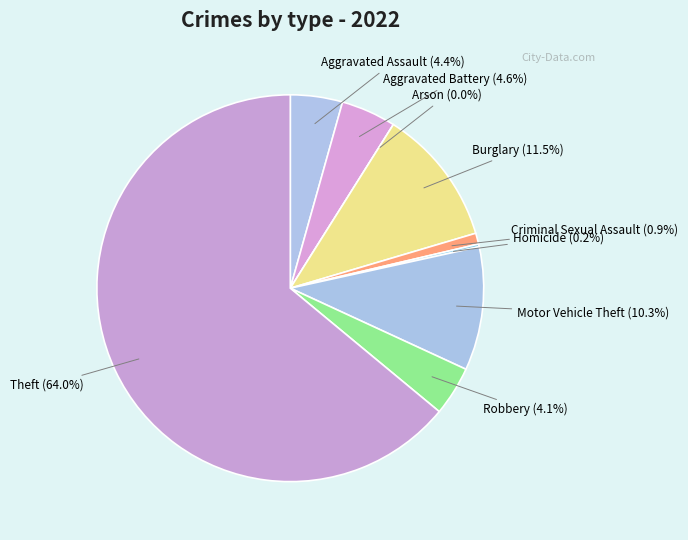

How many slices are in this pie chart?

9